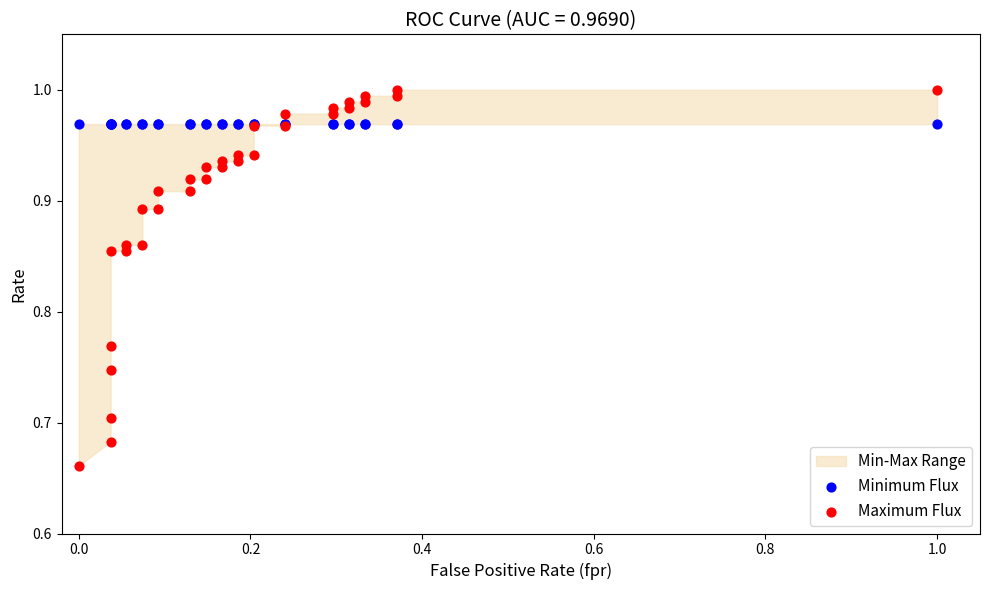

Which series contains the highest Y value?

Maximum Flux